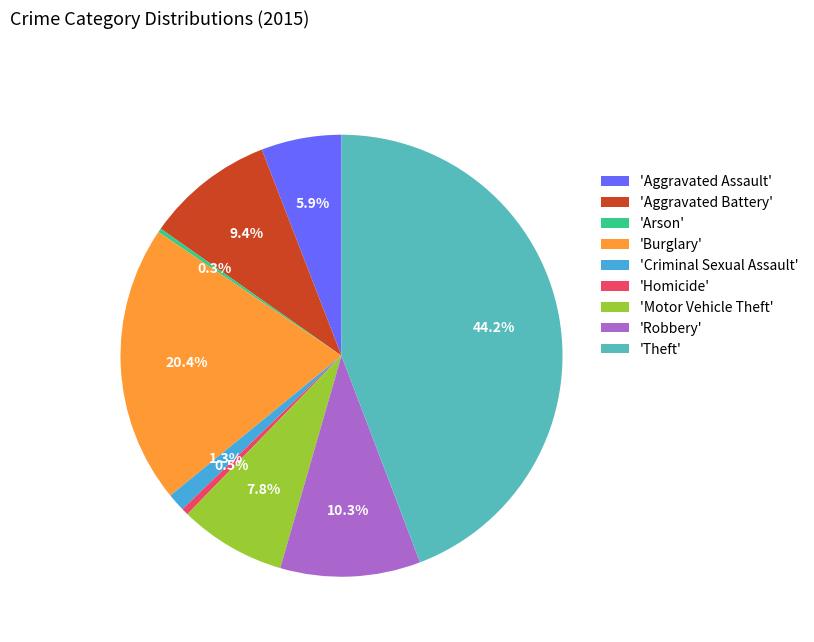

What portion of the pie excludes 'Motor Vehicle Theft'?

92.2%